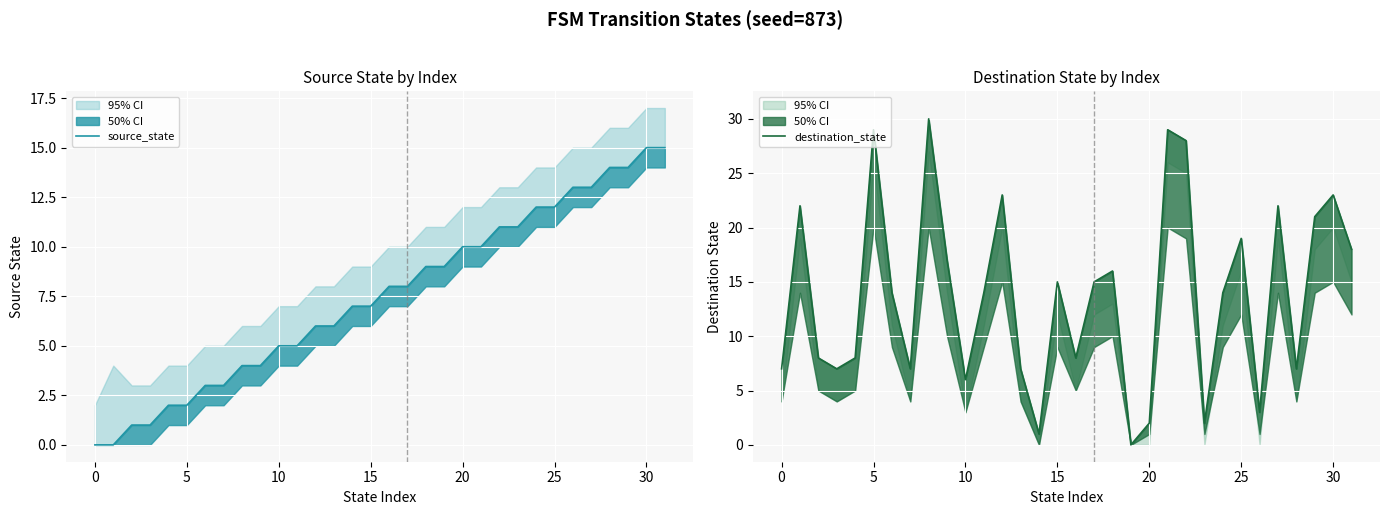

Between 9 and 26, which series saw the biggest shift?

destination_state